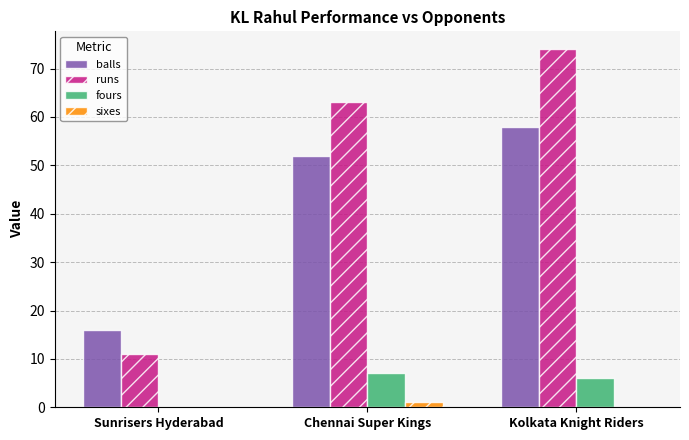

What value does the fours series have at Kolkata Knight Riders?

6